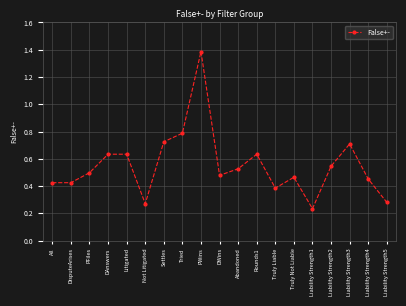

How many values are between 0 and 1?

18